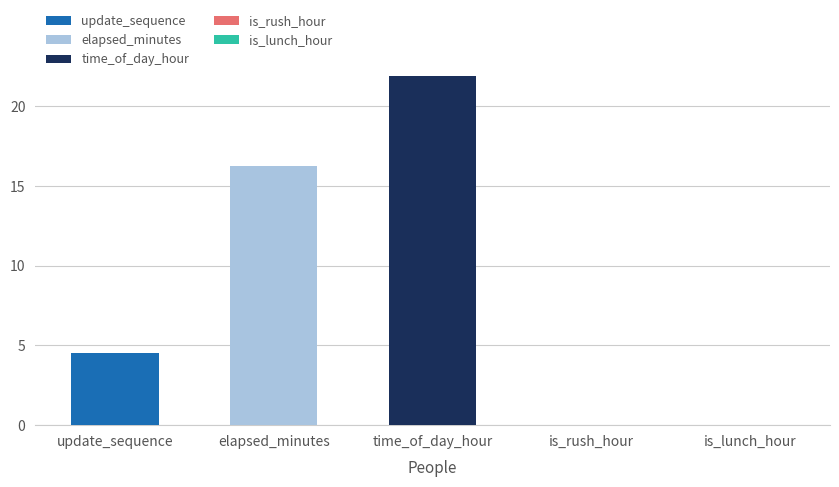

What is the sum of all values?

42.7